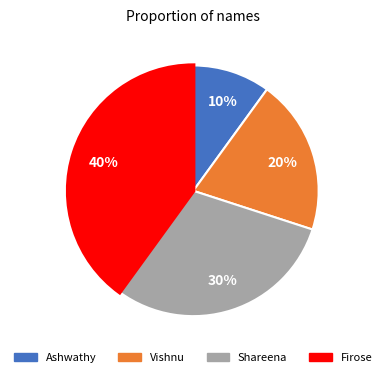

How many segments does this pie chart have?

4